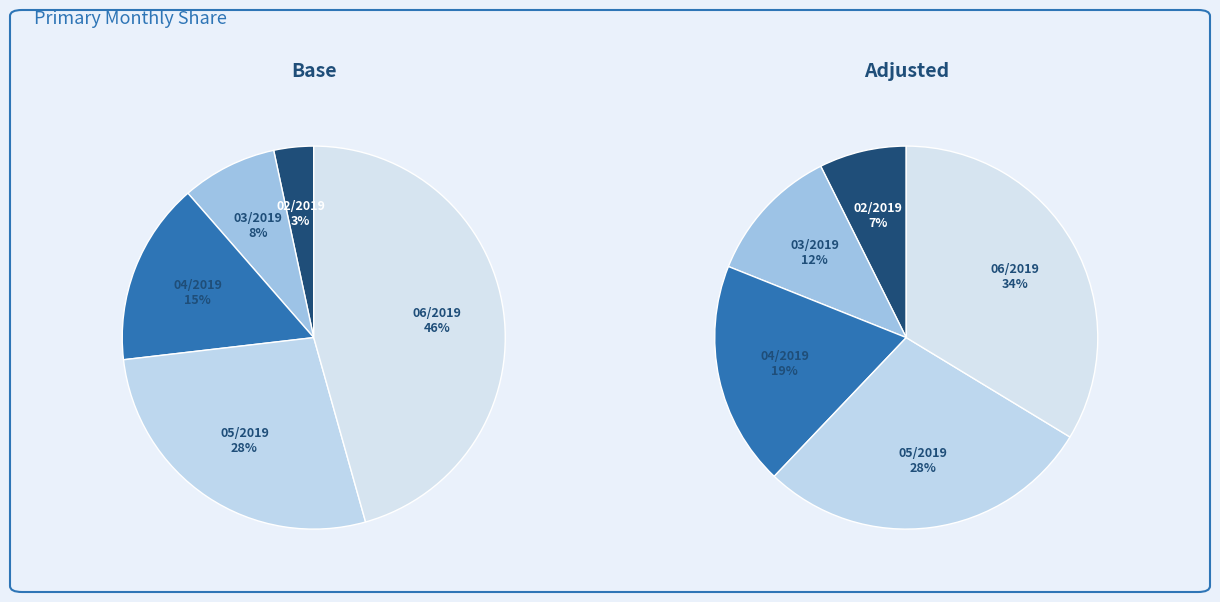

Which category has the biggest portion of the pie?

06/2019